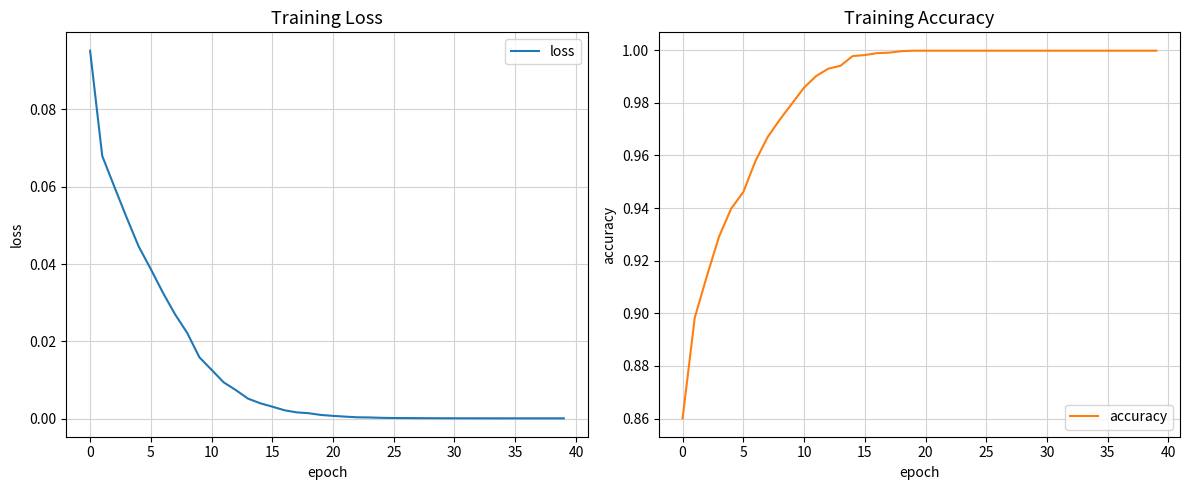

How many lines are shown in the chart?

2